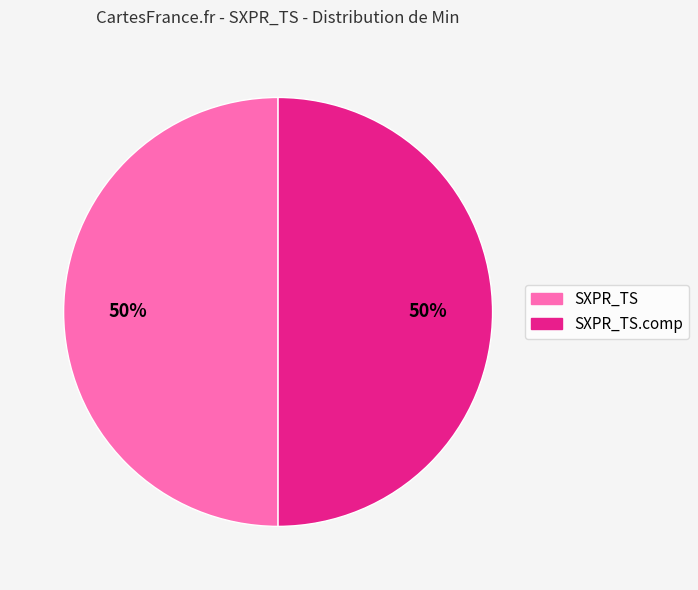

How many slices are in this pie chart?

2